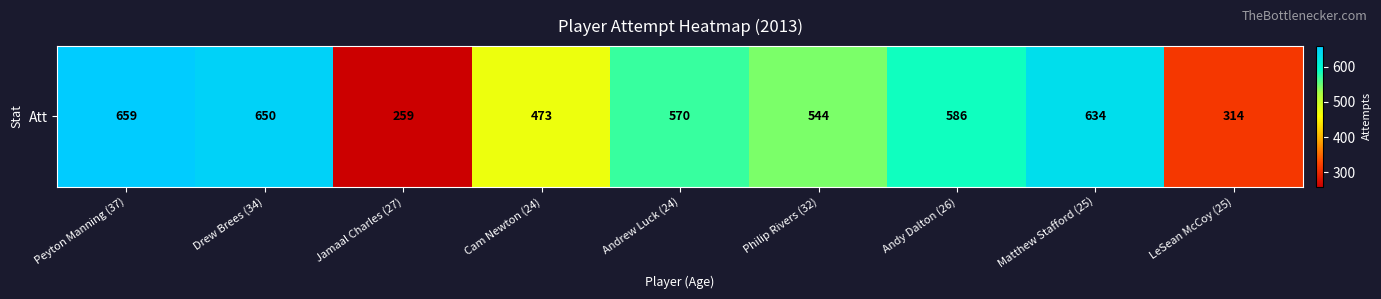

Rank the categories by value from lowest to highest.

Jamaal Charles (27), LeSean McCoy (25), Cam Newton (24), Philip Rivers (32), Andrew Luck (24), Andy Dalton (26), Matthew Stafford (25), Drew Brees (34), Peyton Manning (37)